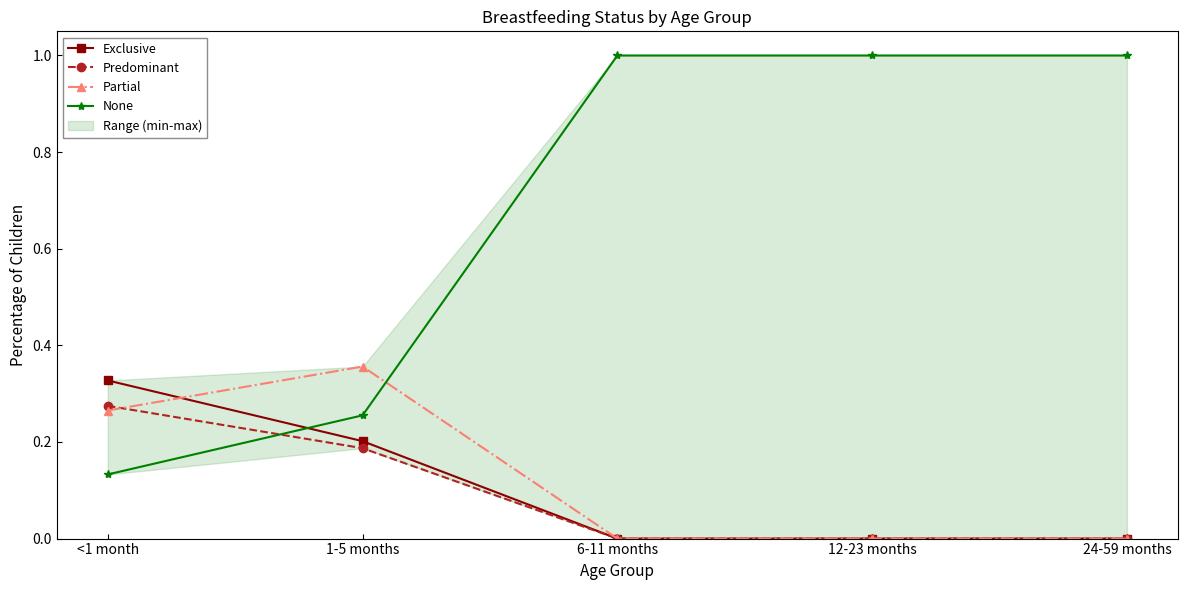

How many intersections are there between None and Predominant?

1